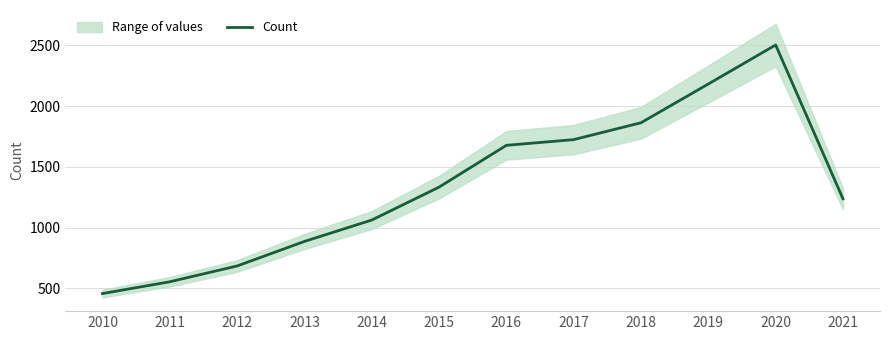

What is the difference between the maximum and minimum values?

2046